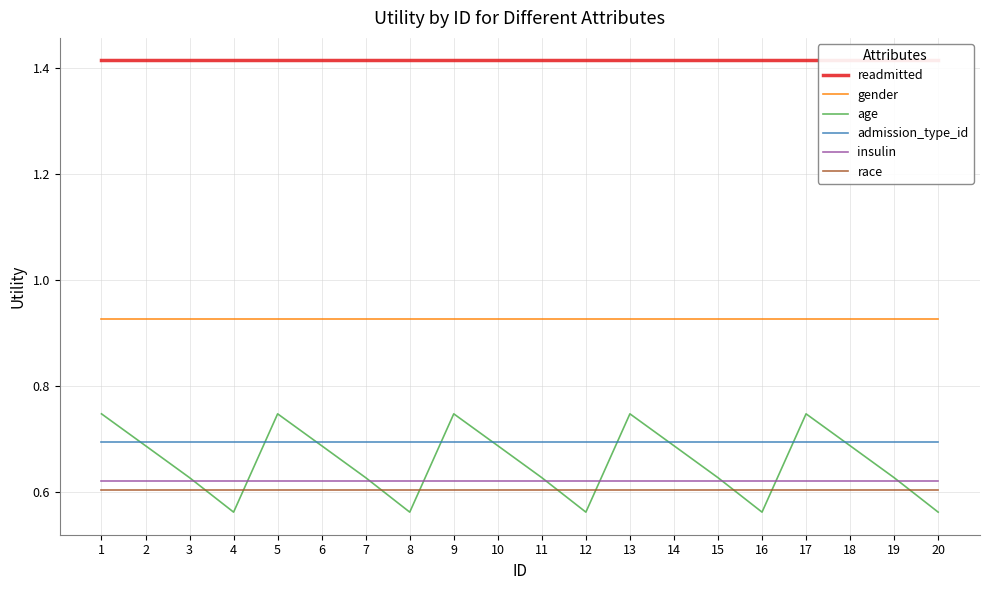

Between 3 and 11, which is larger?

3